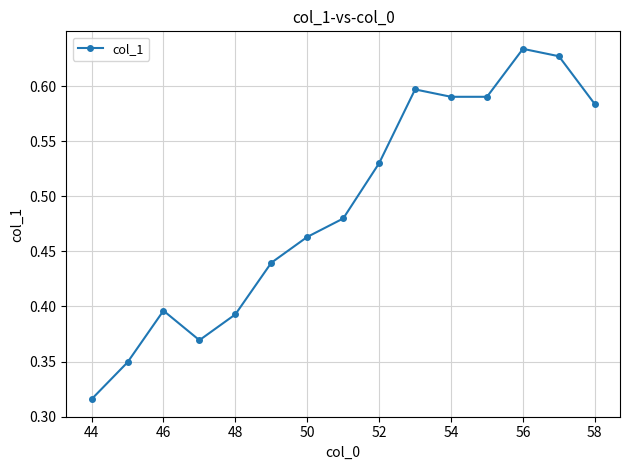

Count the values in the range 0 to 1.

15